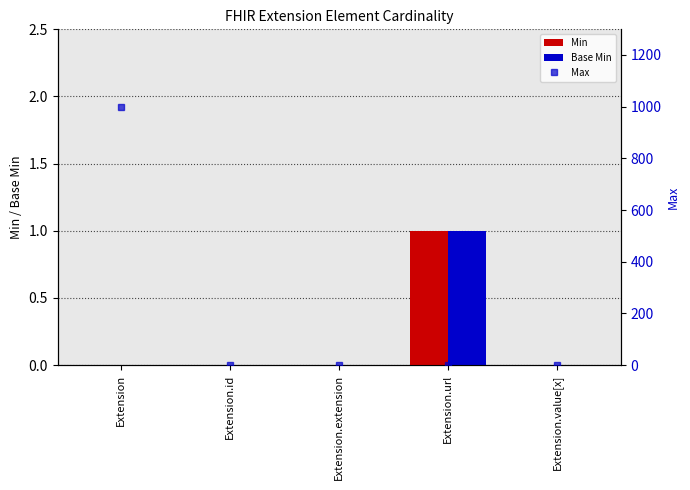

What is the sum of all Min values?

1